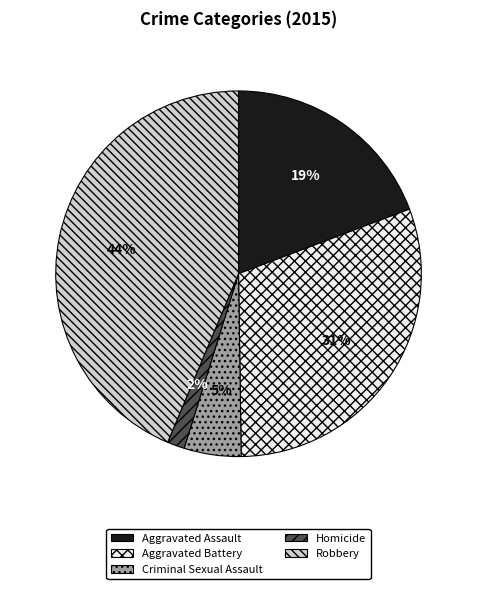

True or false: Aggravated Battery accounts for 31% of the total.

True